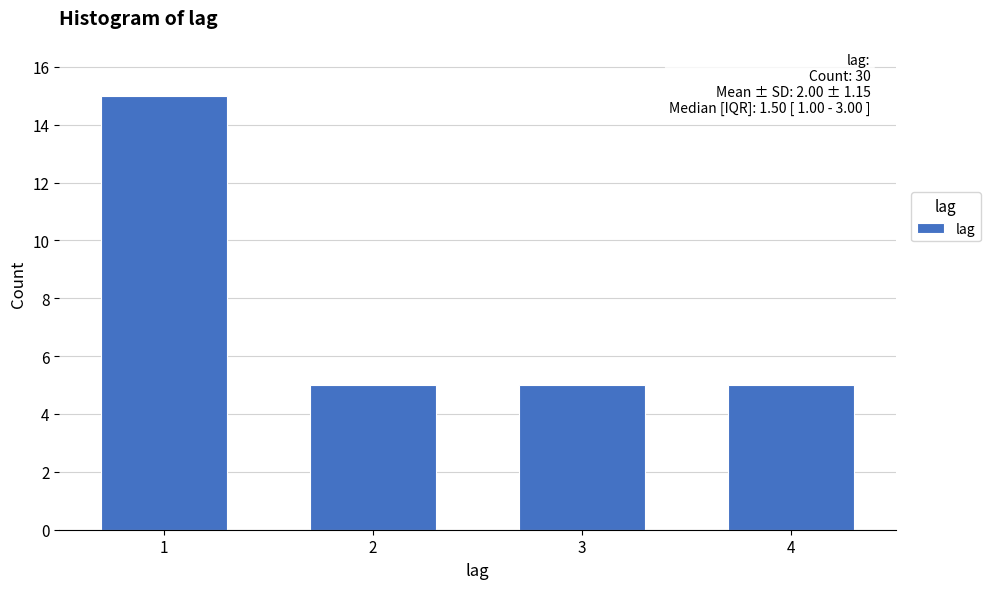

Reading left to right, list all the values displayed in this chart.

15	5	5	5